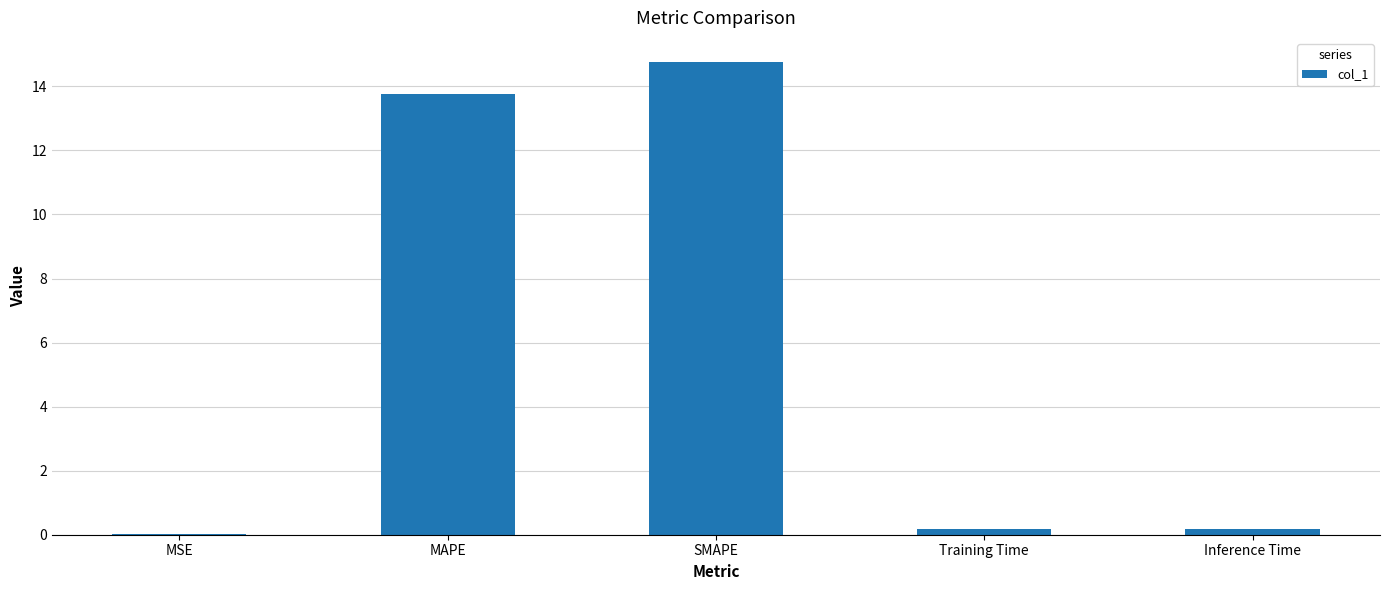

Which category has the highest value across all series?

SMAPE